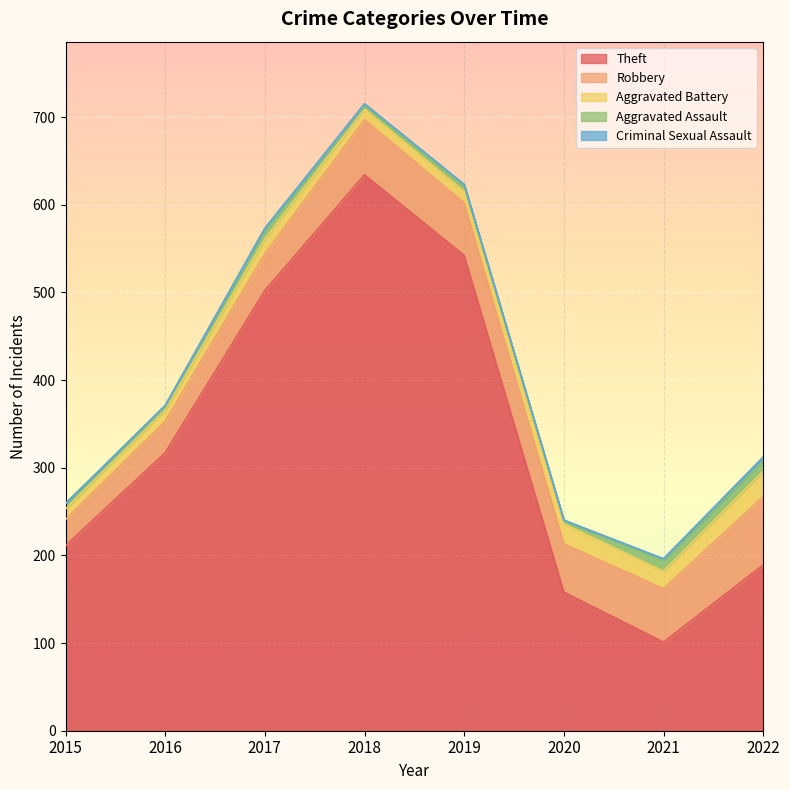

Reading right to left, list all the values displayed in this chart.

Theft: 2022=189	2021=101	2020=158	2019=542	2018=634	2017=502	2016=317	2015=211
Robbery: 2022=78	2021=61	2020=55	2019=60	2018=63	2017=42	2016=36	2015=30
Aggravated Battery: 2022=29	2021=20	2020=23	2019=13	2018=12	2017=17	2016=13	2015=12
Aggravated Assault: 2022=12	2021=13	2020=4	2019=7	2018=4	2017=11	2016=3	2015=6
Criminal Sexual Assault: 2022=4	2021=1	2020=0	2019=1	2018=2	2017=1	2016=2	2015=0